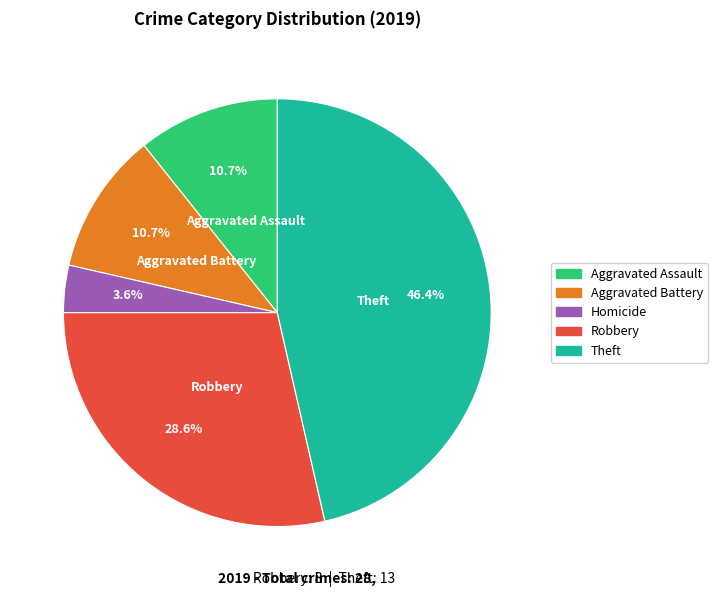

Does any single category account for the majority?

No